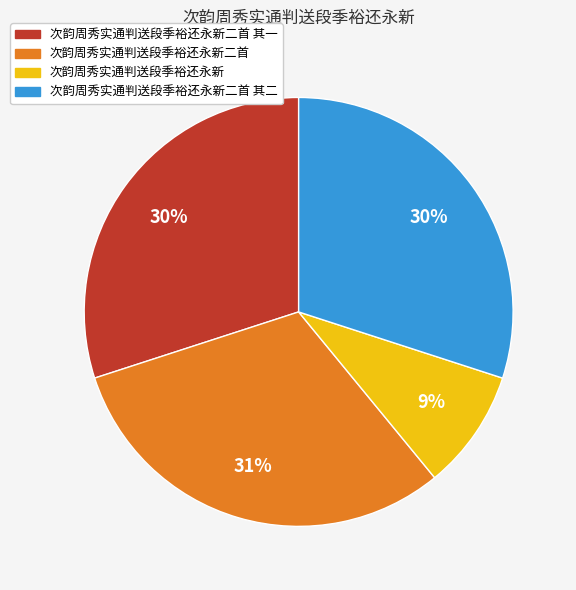

What is the ratio of the value at 次韵周秀实通判送段季裕还永新二首 其一 to the value at 次韵周秀实通判送段季裕还永新二首 其二?

1.0